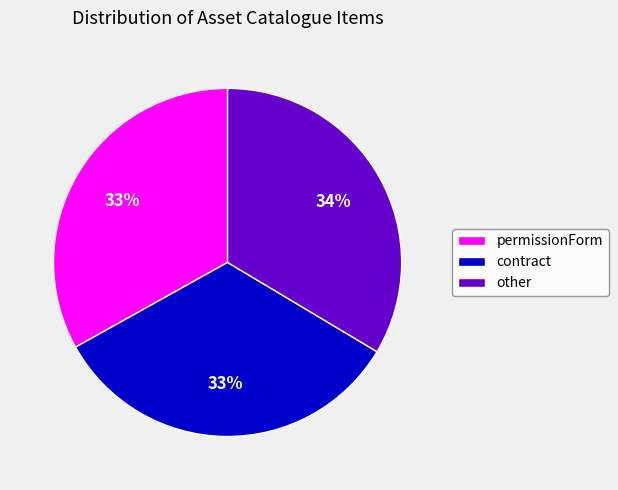

Is it true that other is 34% of the pie?

True